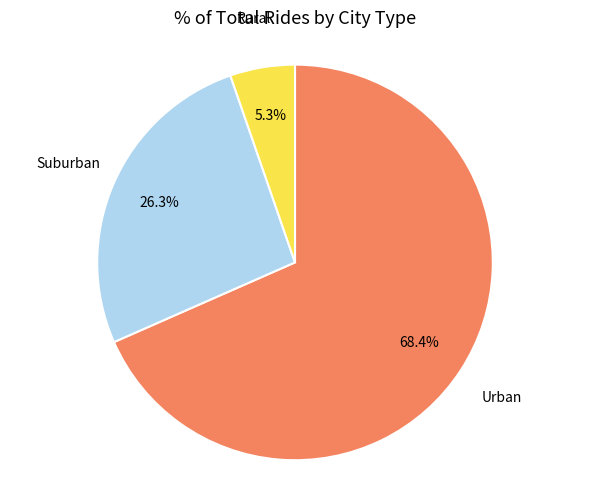

Which category has the biggest portion of the pie?

Urban